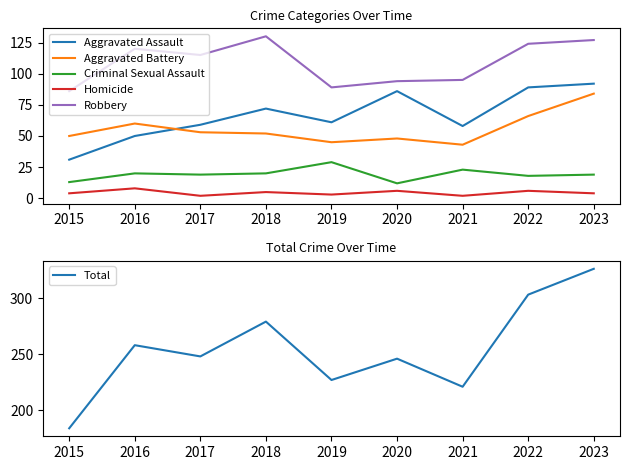

Is it true that Homicide equals 4 at 2023?

True